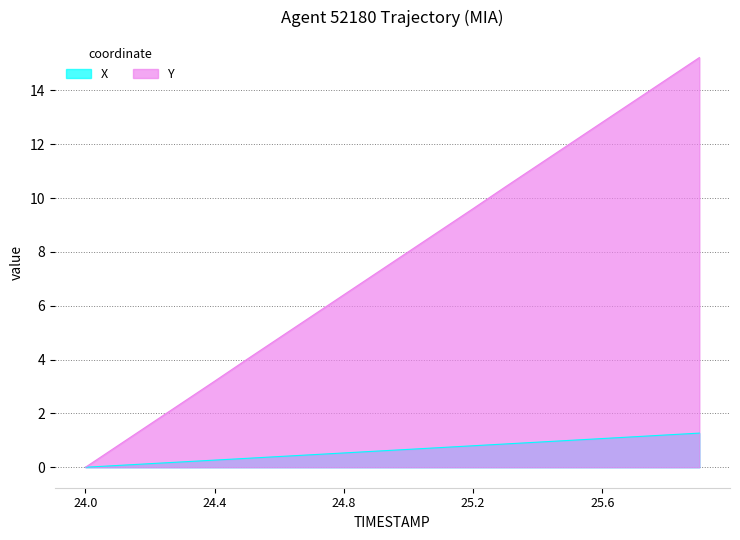

What is the difference between the Y values at 24.7 and 24.5?

1.6